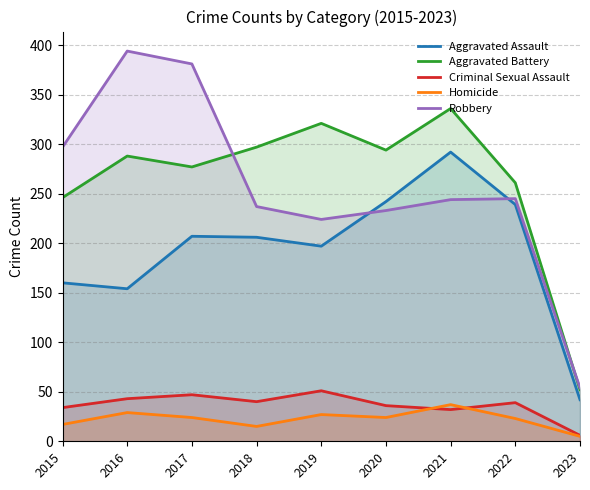

What is the value of the Criminal Sexual Assault point at the 8th from the left?

39